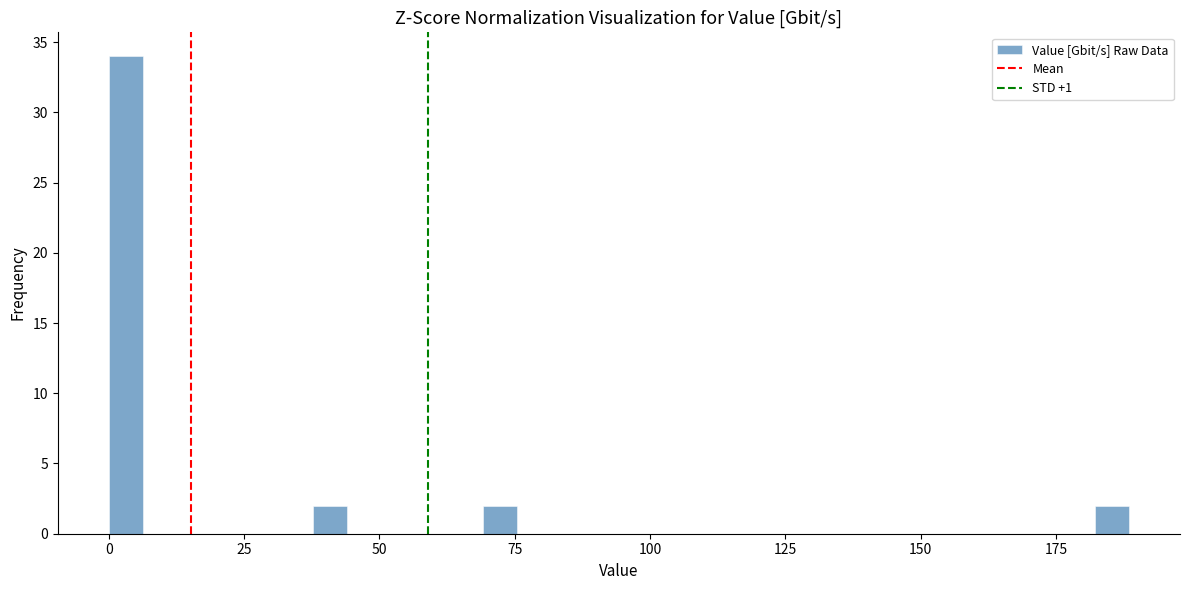

Read against the x-axis, roughly where is the centre of the tallest bar?

5